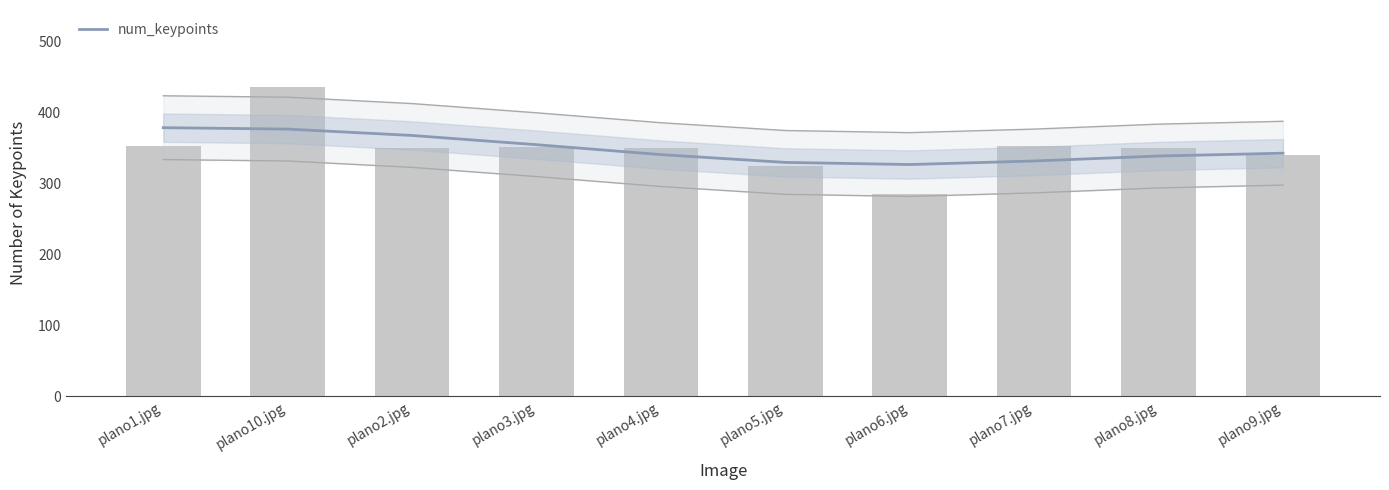

How many values exceed 351?

4